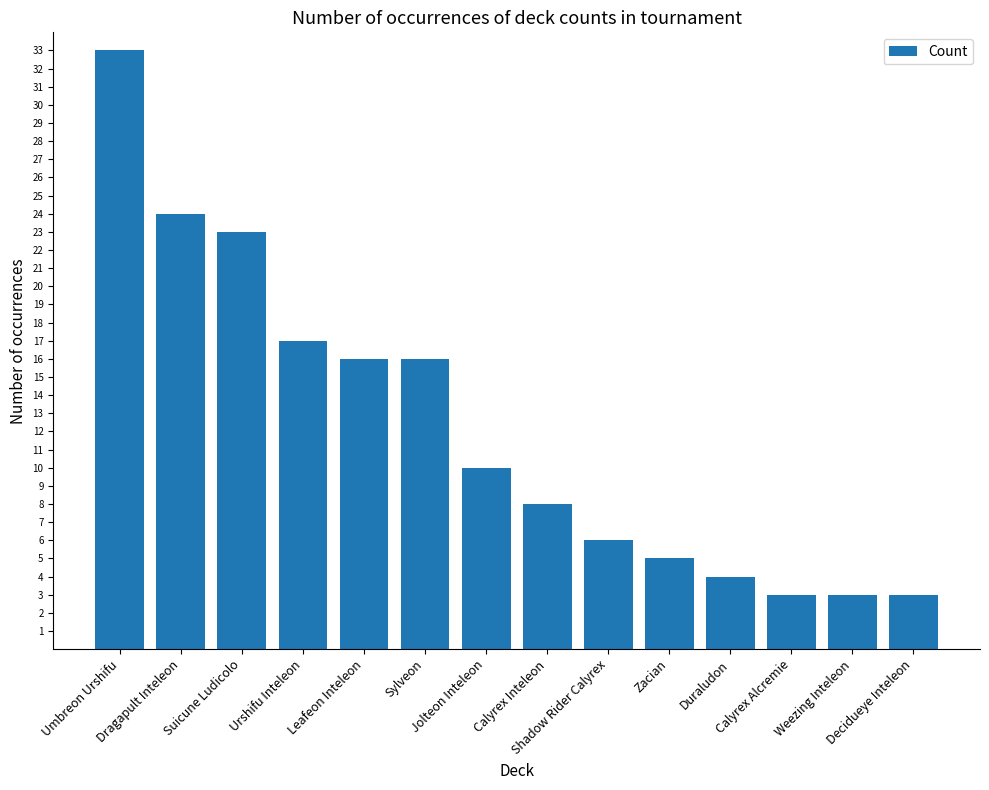

Where does the data first go above 10?

Umbreon Urshifu